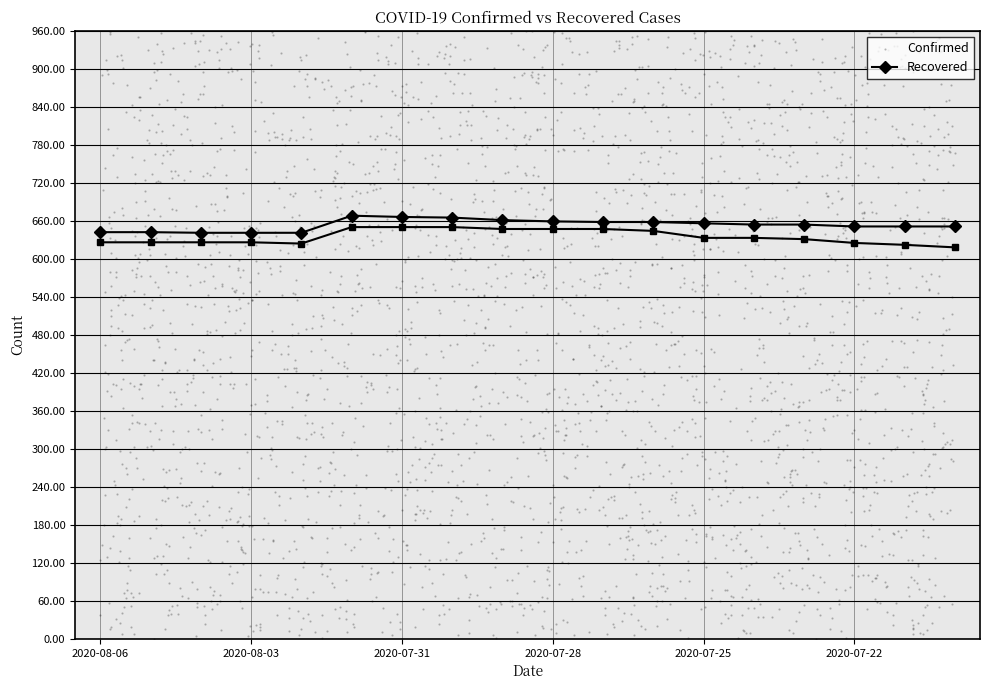

What is the total value across all series at 2020-07-25?

1265